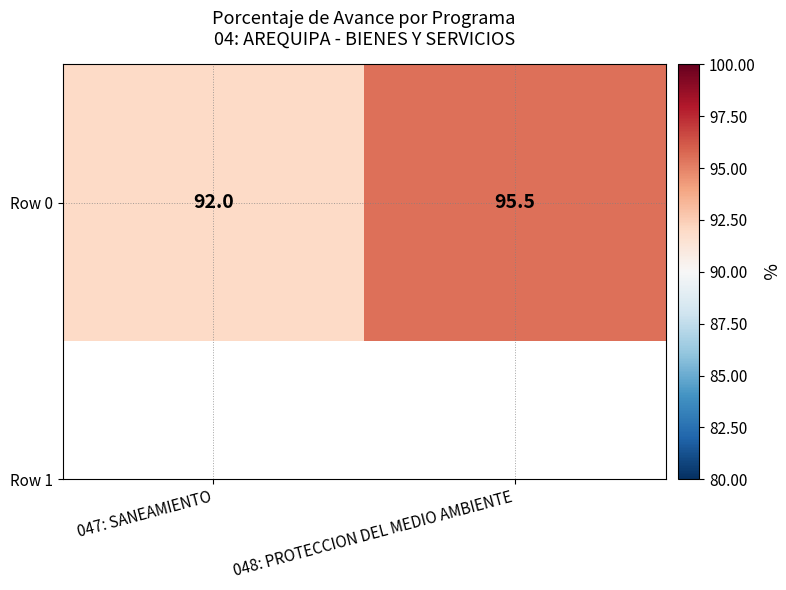

What value does the data have at 048: PROTECCION DEL MEDIO AMBIENTE?

95.5